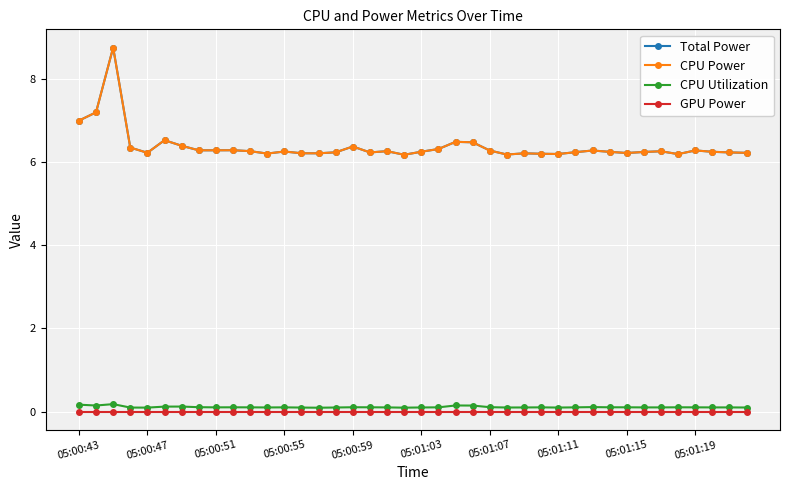

Does the chart display data point markers on the line(s)?

Yes